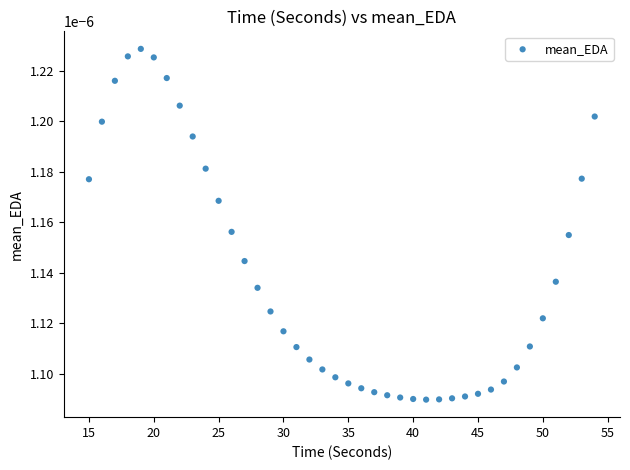

What is the range of X values (max minus min)?

39.0